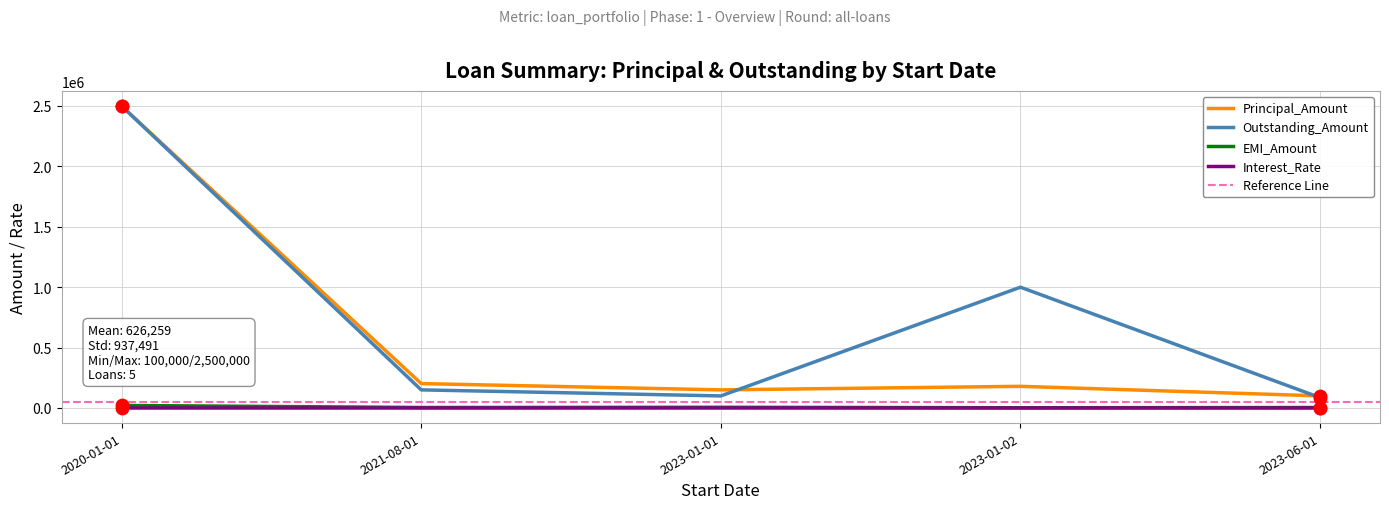

Which series has the largest Y range (max minus min)?

Outstanding_Amount